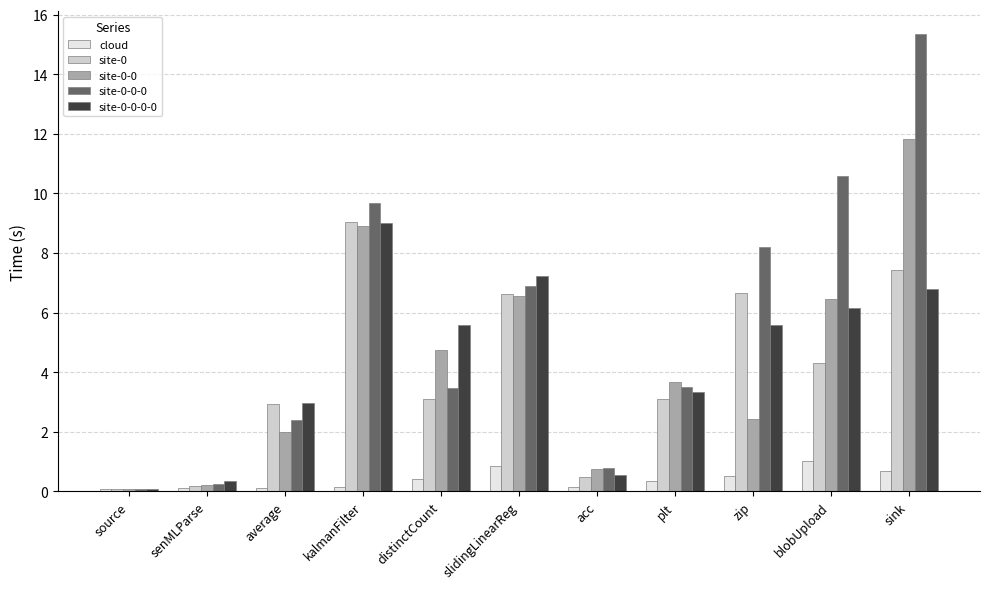

At which category is the sum across all series the highest?

sink